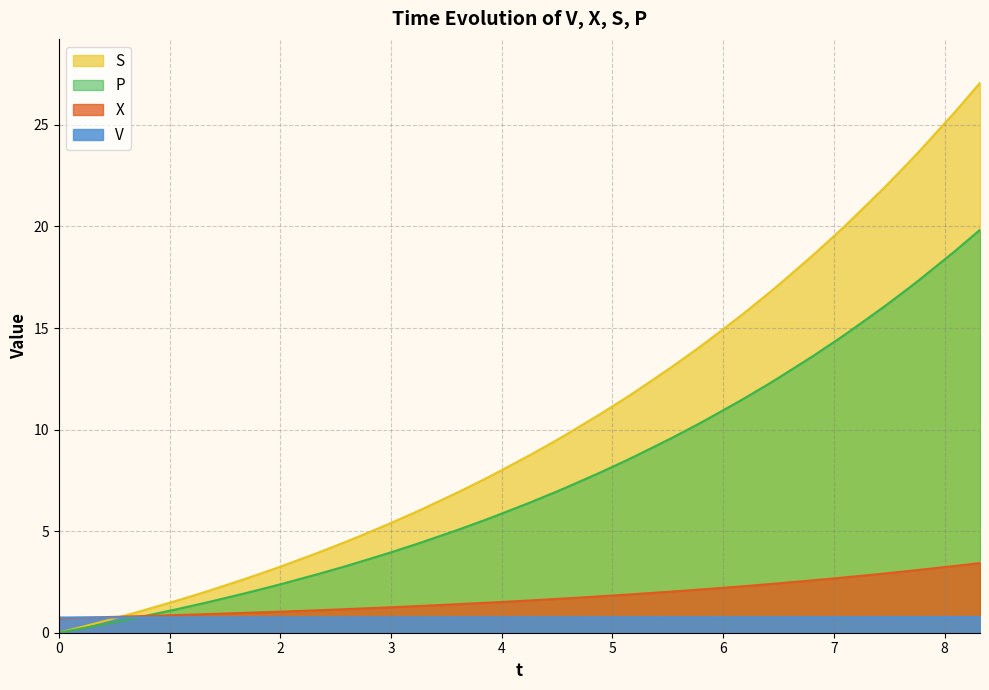

What is the maximum value shown in the chart?

27.1